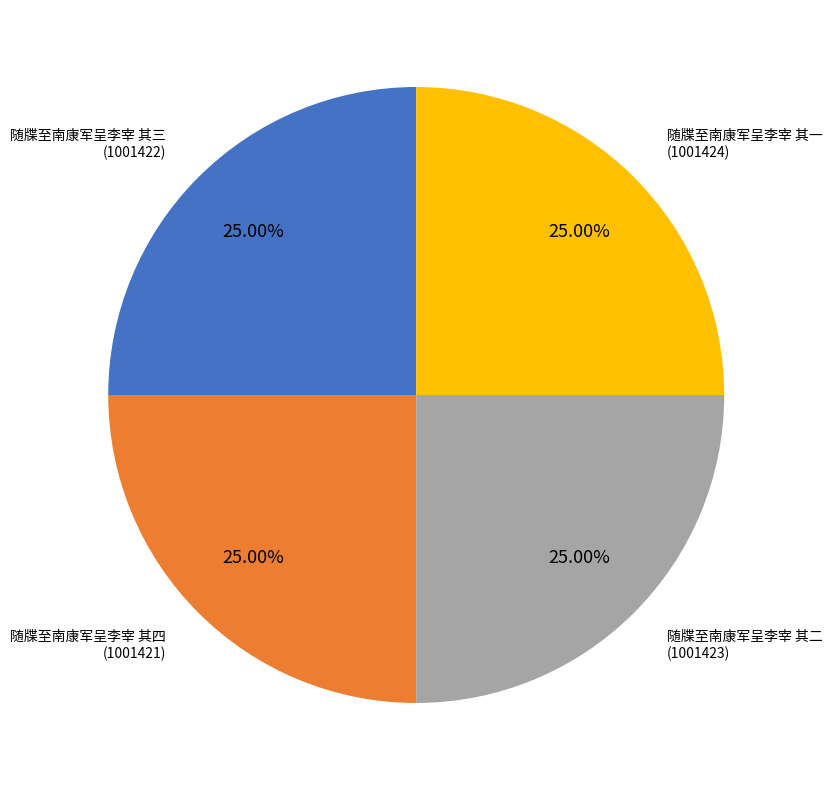

What is the ratio of the value at 随牒至南康军呈李宰 其三 to the value at 随牒至南康军呈李宰 其一?

1.0